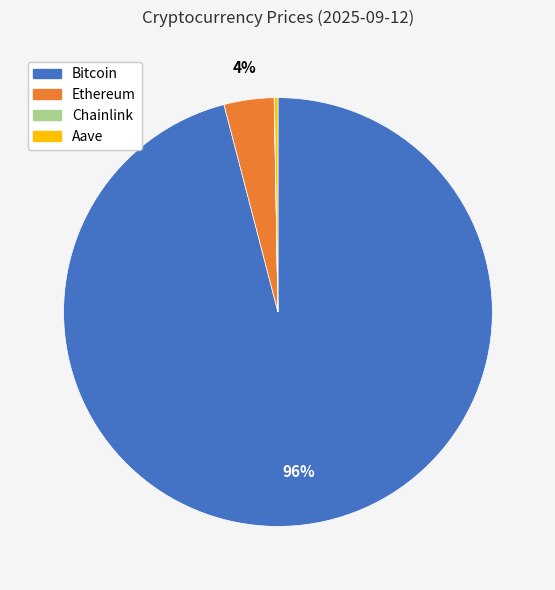

To the nearest percent, what portion does Ethereum represent?

4%